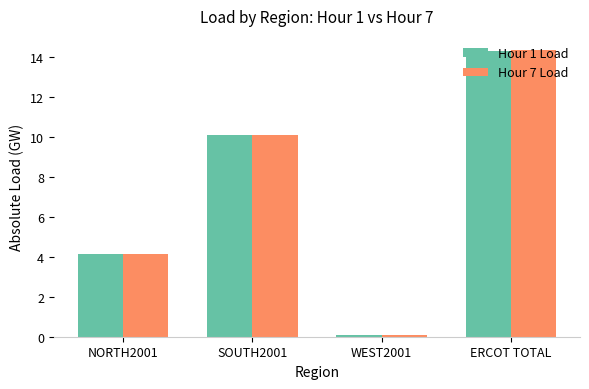

Between NORTH2001 and WEST2001, which series saw the biggest shift?

Hour 1 Load